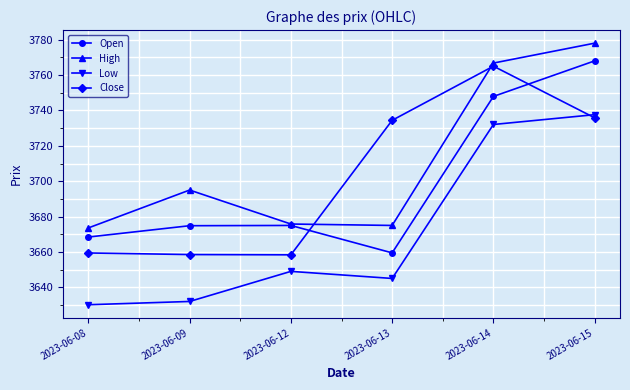

Where is Open nearest to the value 3713?

2023-06-14